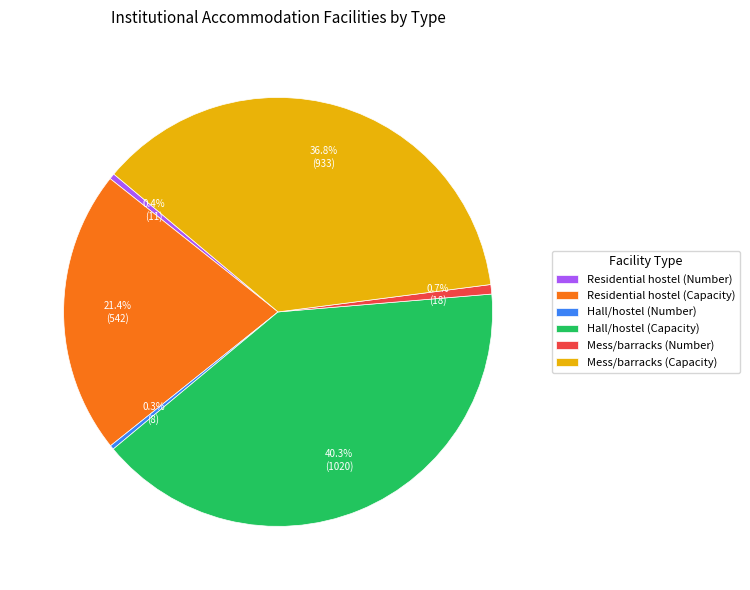

What percentage is the Mess/barracks (Number) slice, to the nearest percent?

1%